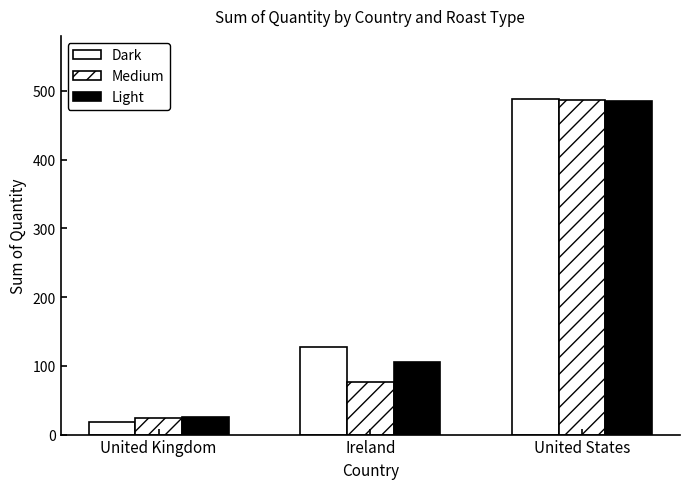

At which label is Medium closest to 255?

Ireland